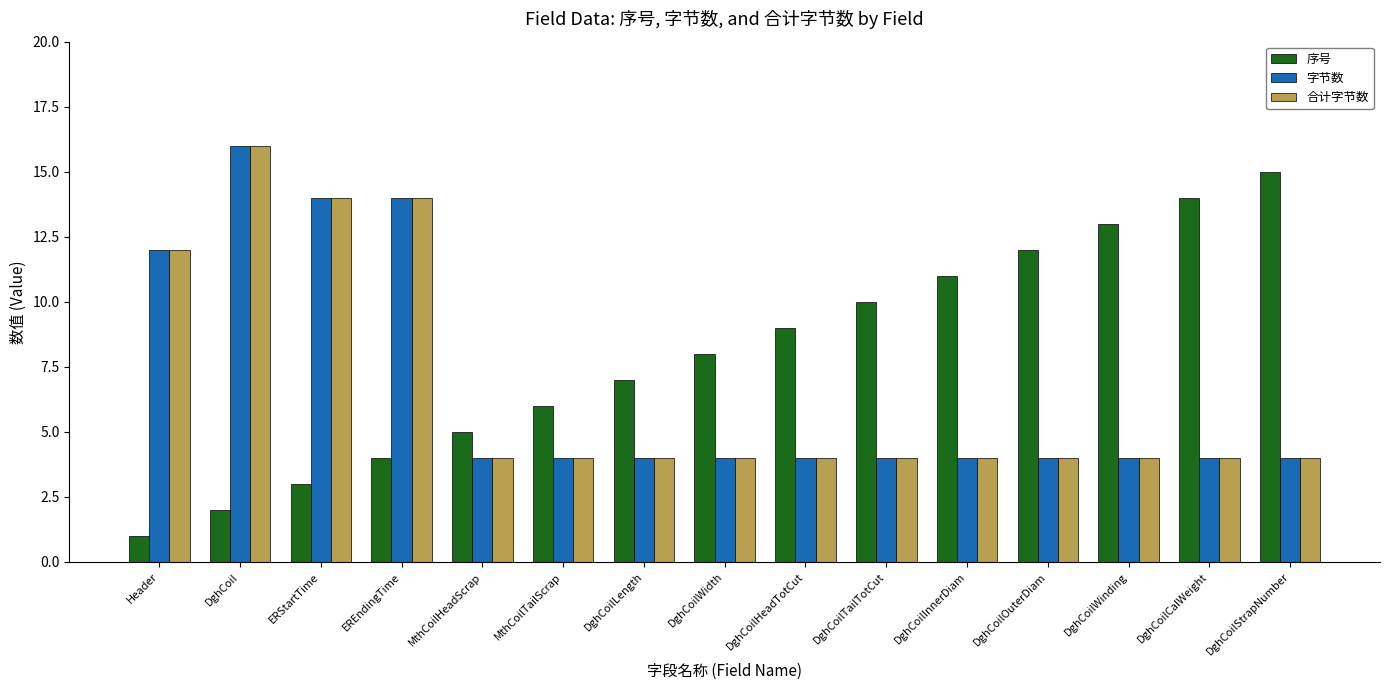

What is the value of the 字节数 bar at the 5th from the left?

4